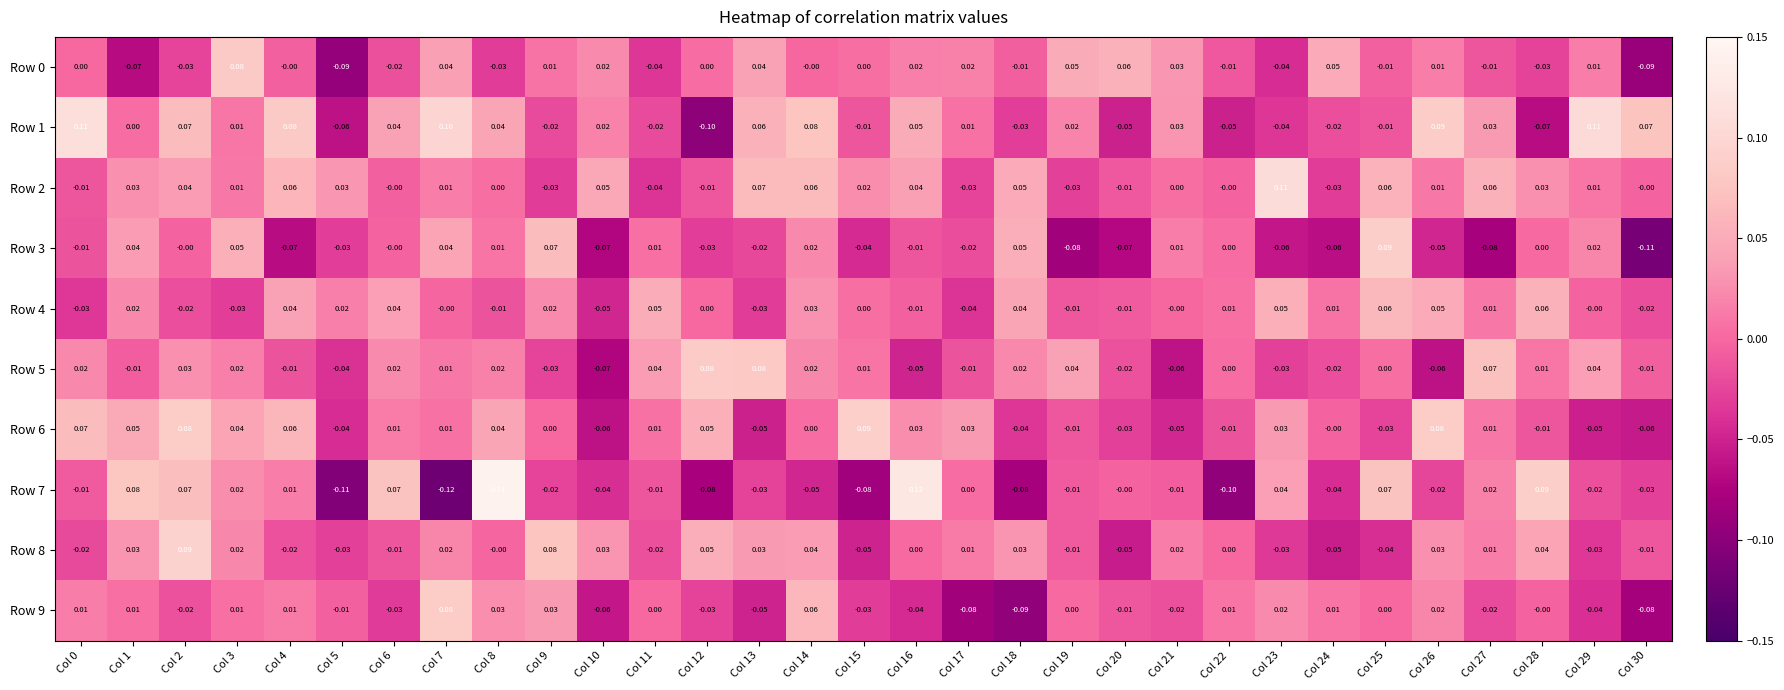

At which category is the sum across all series the highest?

Col 2